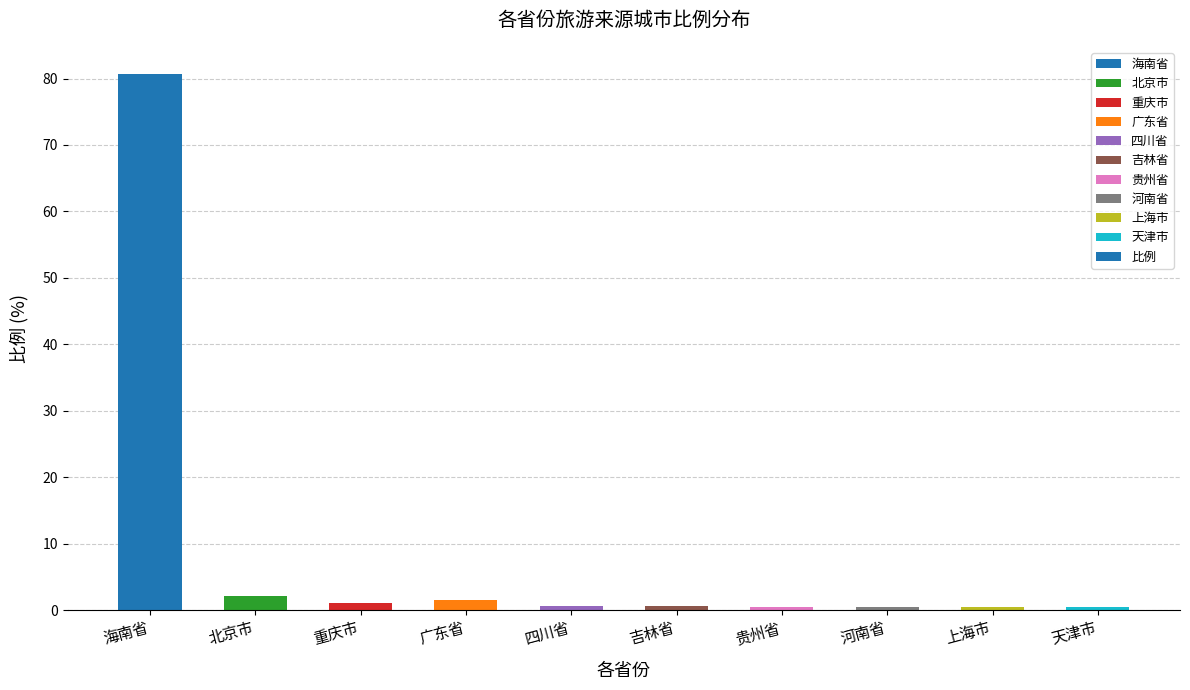

What is the value of the 3rd bar from the left?

1.0